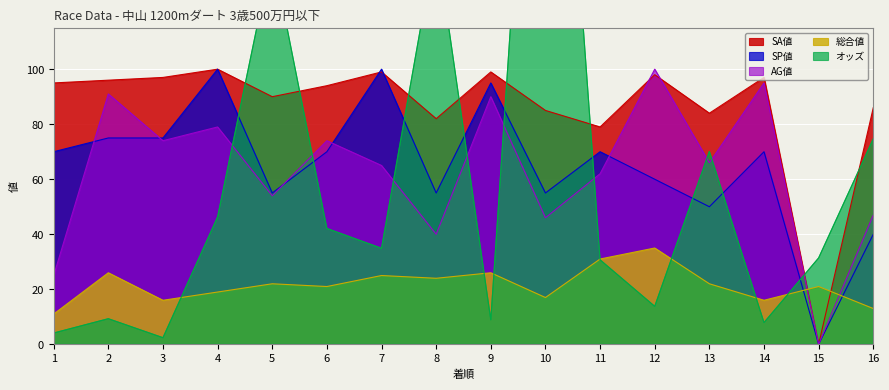

What is the sum of the SP値 values at 6 and 1?

140